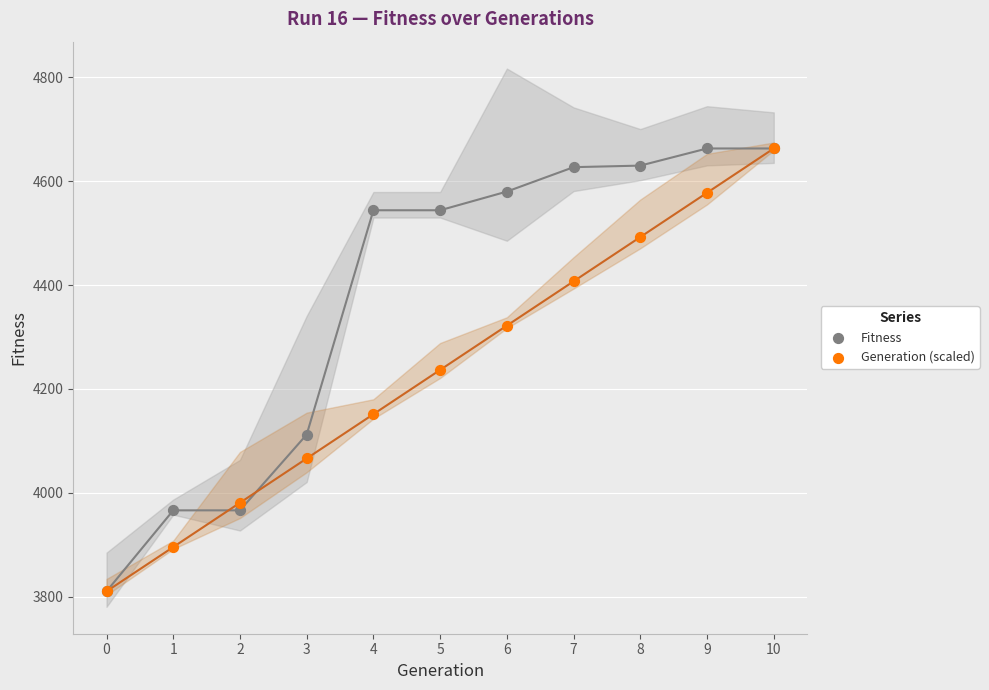

What are all the series names shown in the legend?

Fitness, Generation (scaled)